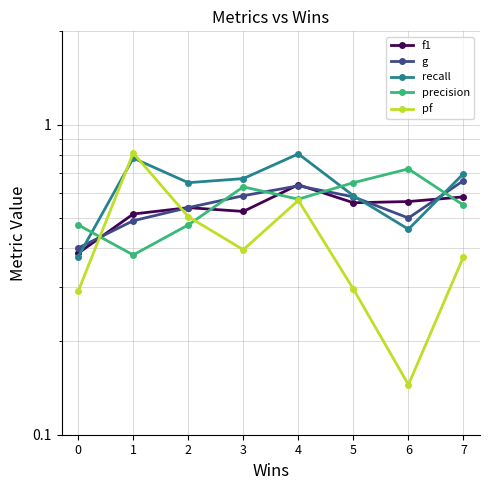

The f1 series shows 0.5 at 1. True or false?

True